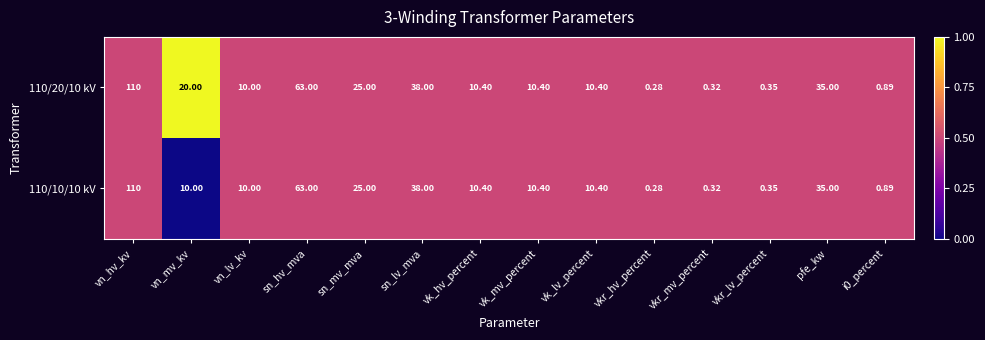

Which category has the highest value in the 110/20/10 kV series?

vn_hv_kv